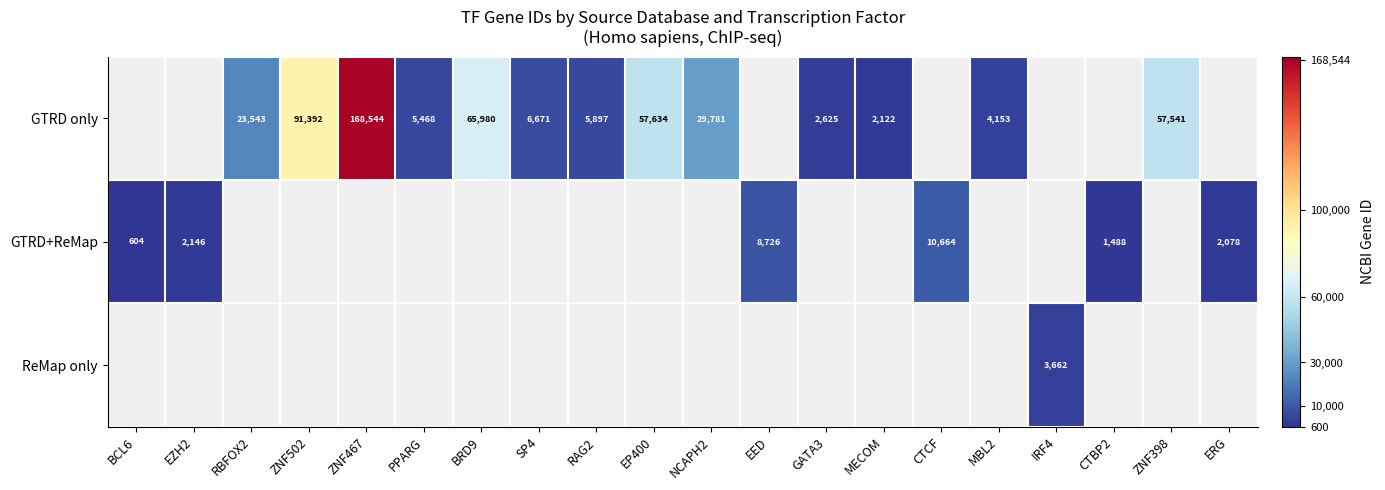

Which has a higher value, EED or ERG?

EED